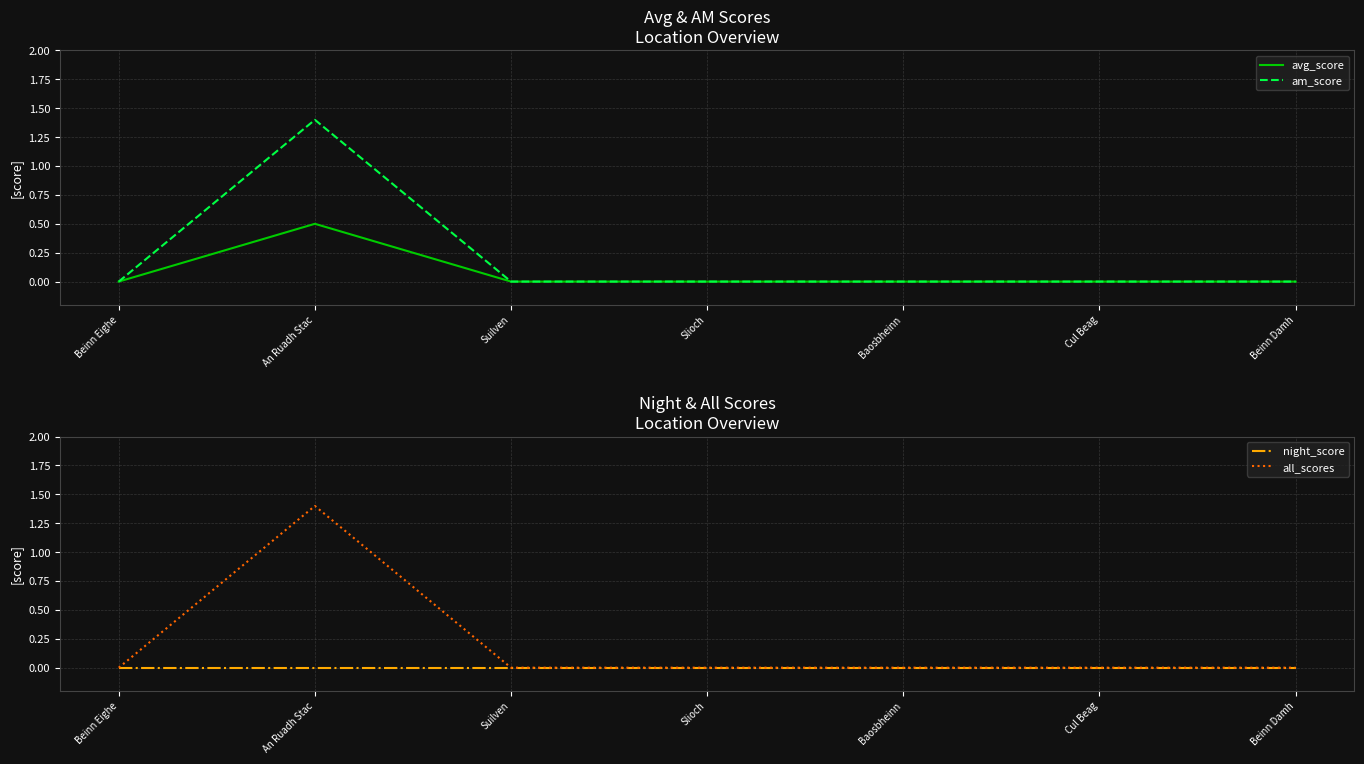

What is the difference between the all_scores values at Beinn Damh and An Ruadh Stac?

1.4